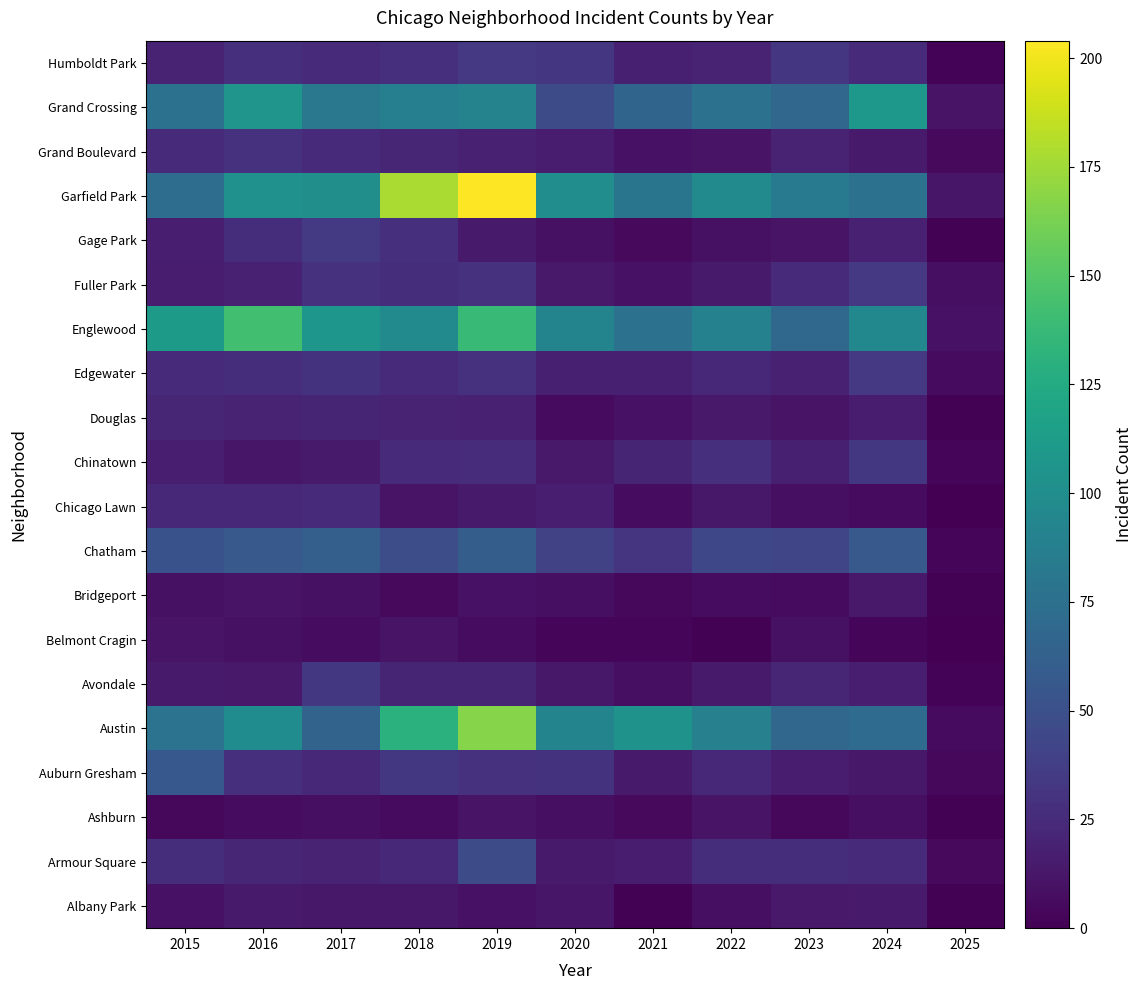

How many series are shown in this chart?

20